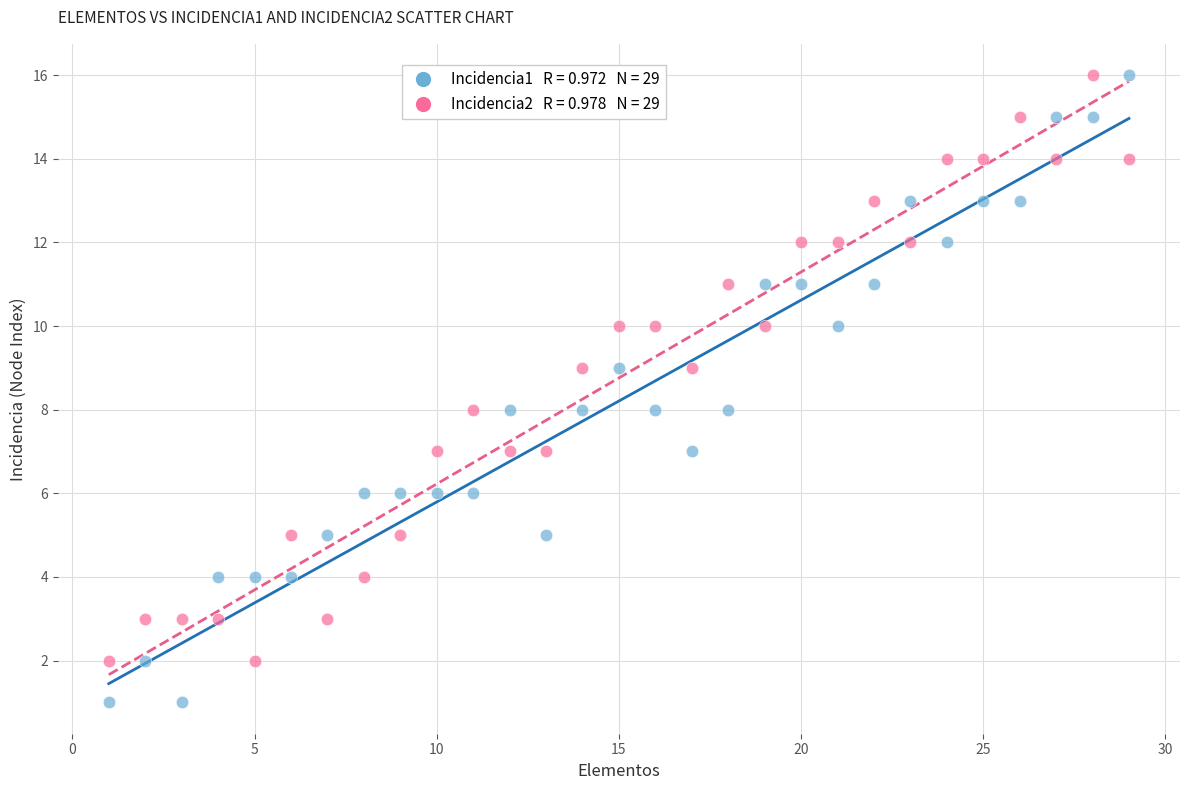

Across all data points, what is the range of Y values (max minus min)?

15